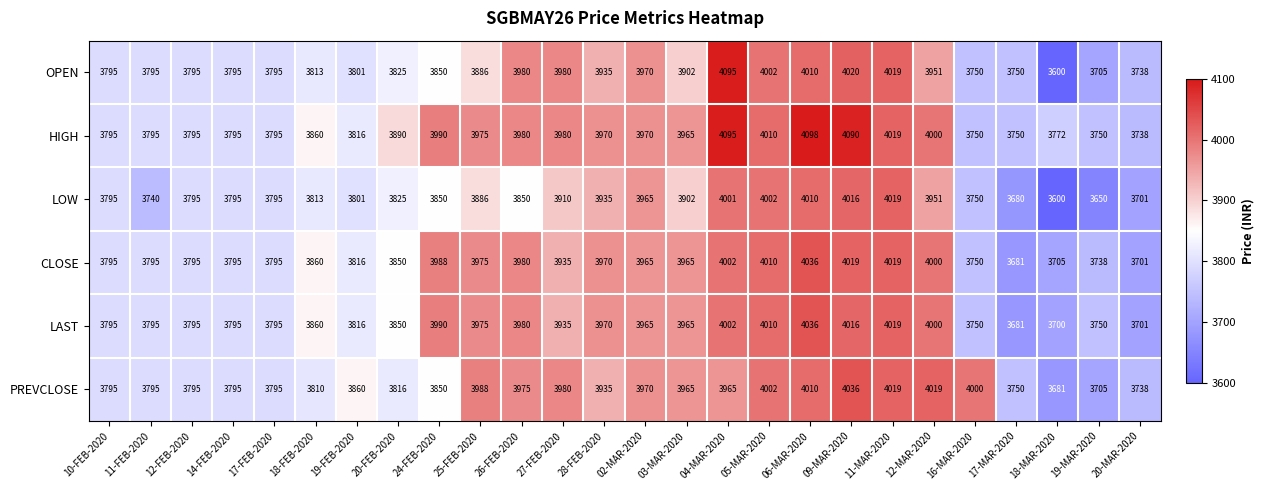

What is the total value across all series at 02-MAR-2020?

23805